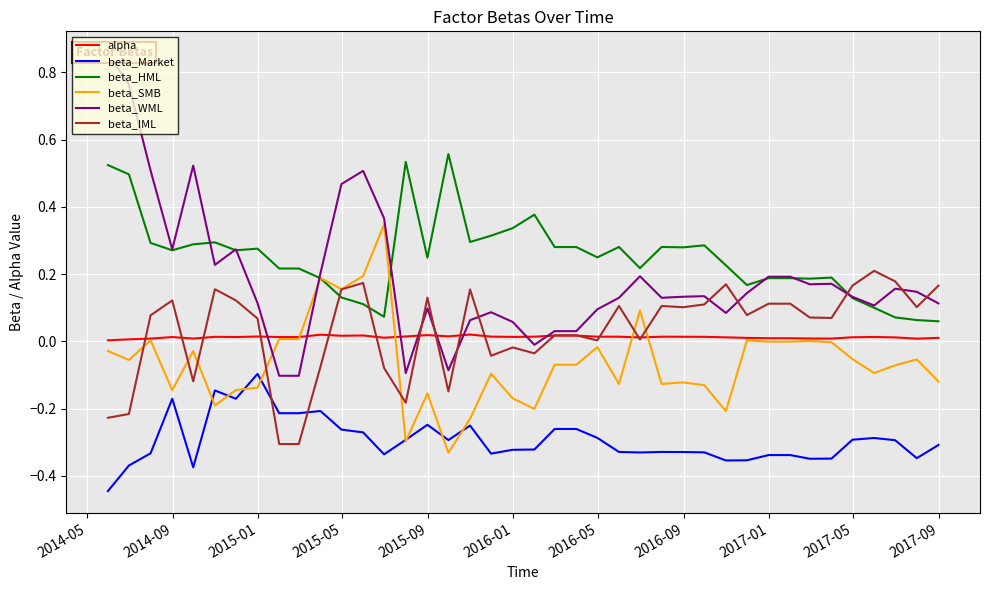

What are all the series names shown in the legend?

alpha, beta_Market, beta_HML, beta_SMB, beta_WML, beta_IML